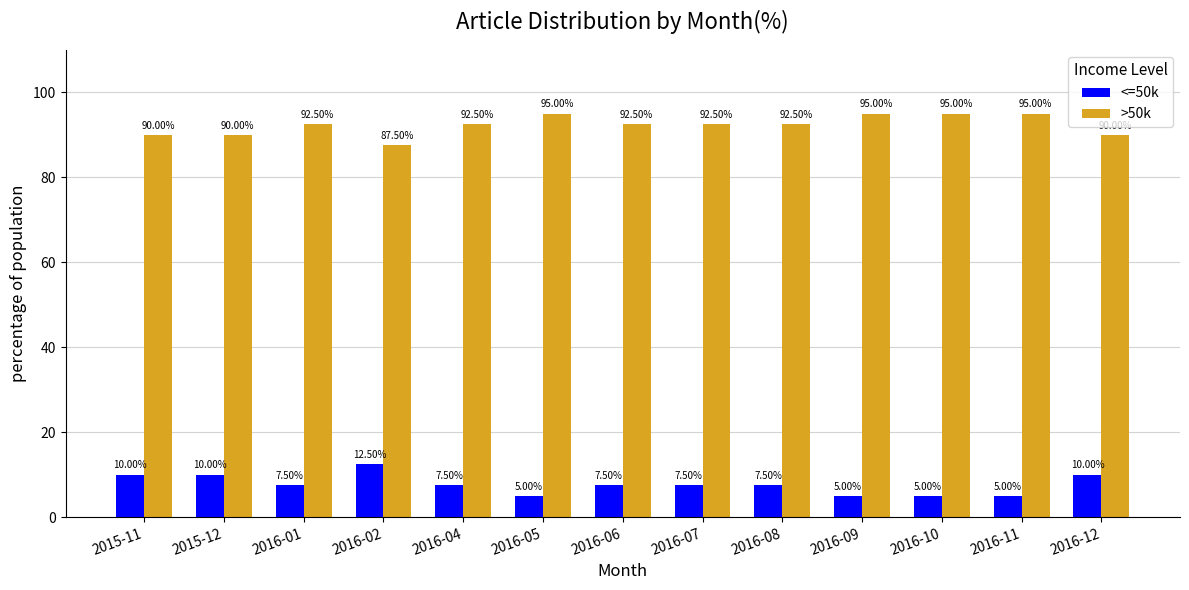

At which label does <=50k reach its peak?

2016-02